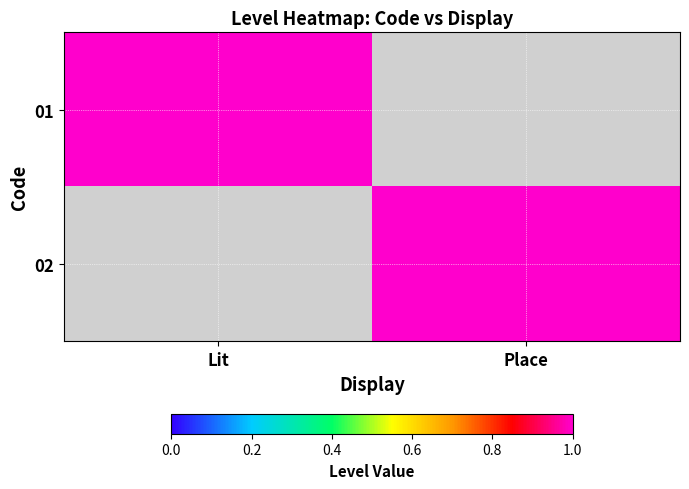

Reading right to left, what are all the values shown in this chart?

01: Place=0	Lit=1
02: Place=1	Lit=0